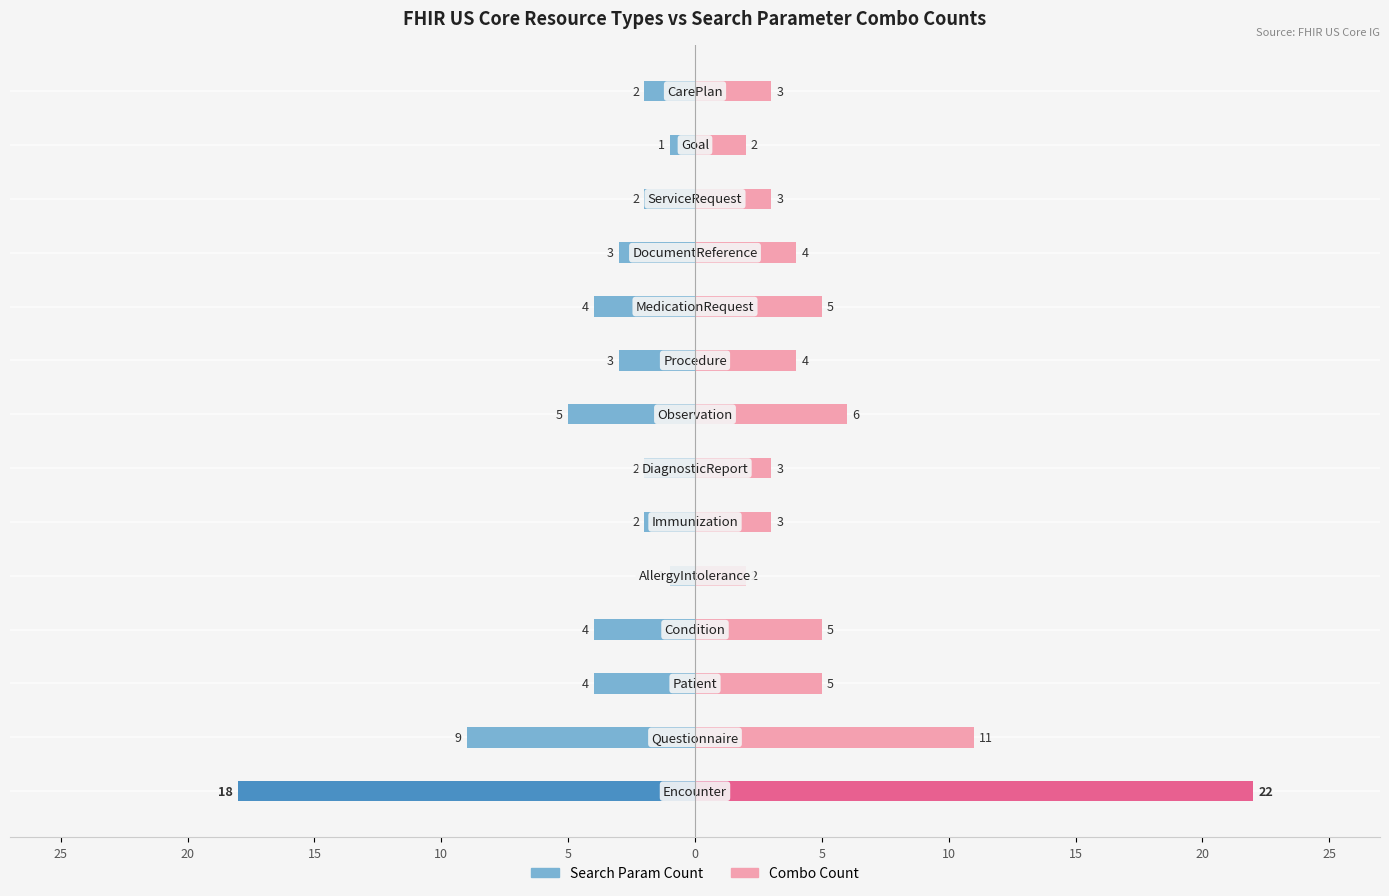

How many bars are there in total?

28